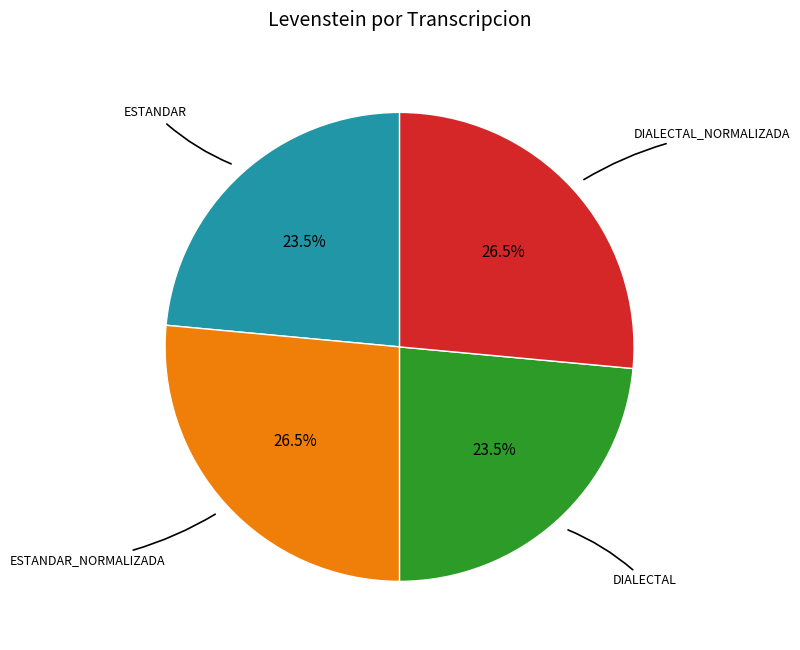

To the nearest percent, what is the average slice percentage?

25%